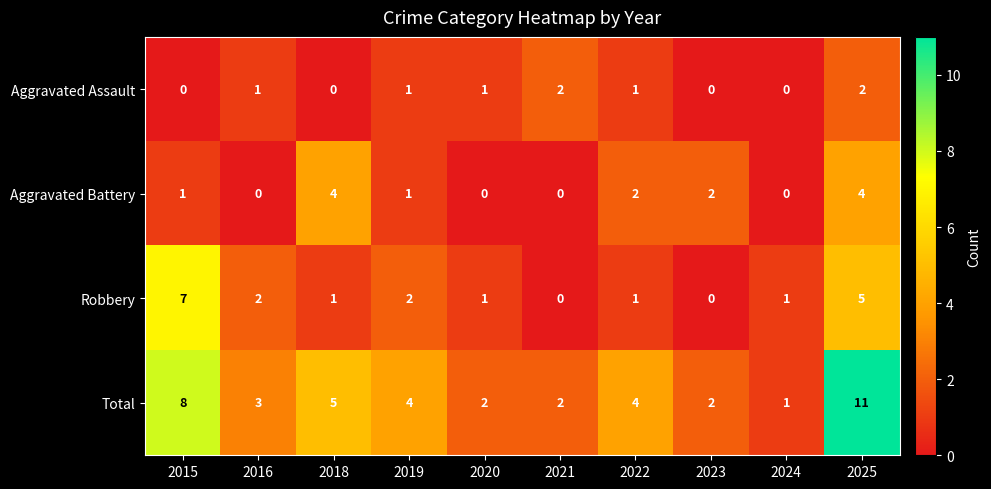

What is the difference between the maximum and minimum values in the Total series?

10